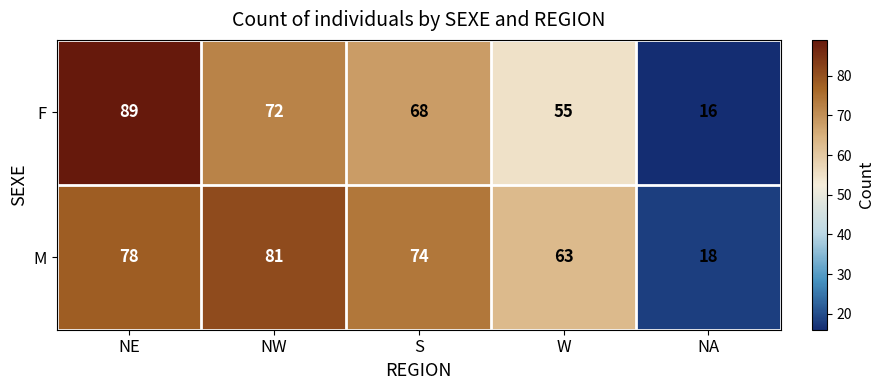

Reading left to right, what are all the values shown in this chart?

F: NE=89	NW=72	S=68	W=55	NA=16
M: NE=78	NW=81	S=74	W=63	NA=18